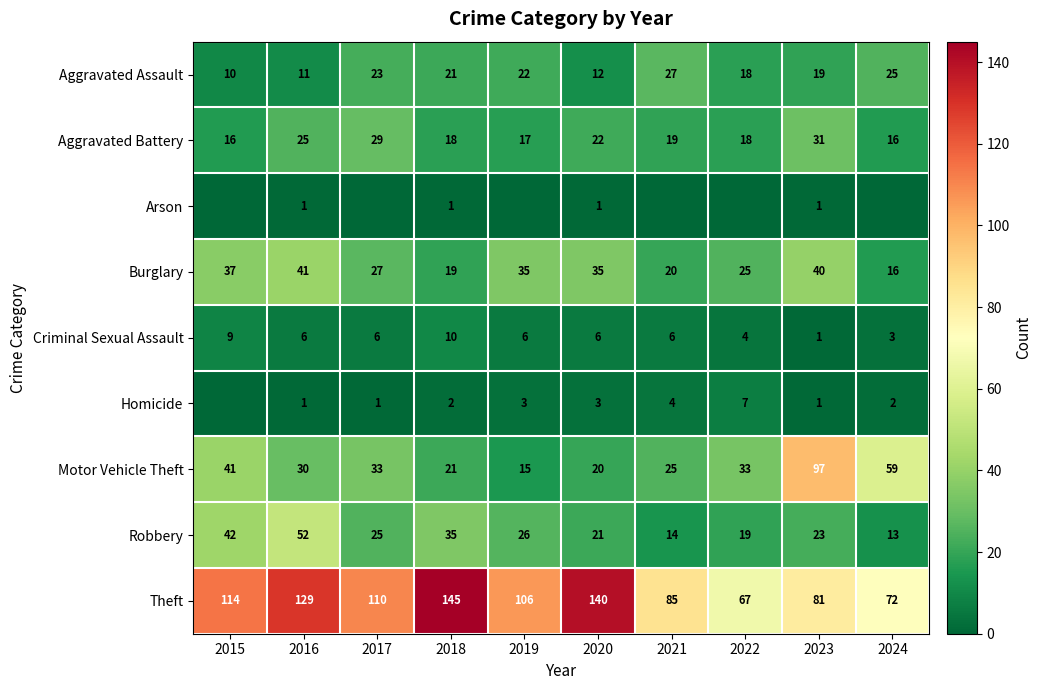

At which category does the chart reach its minimum across all series?

2015